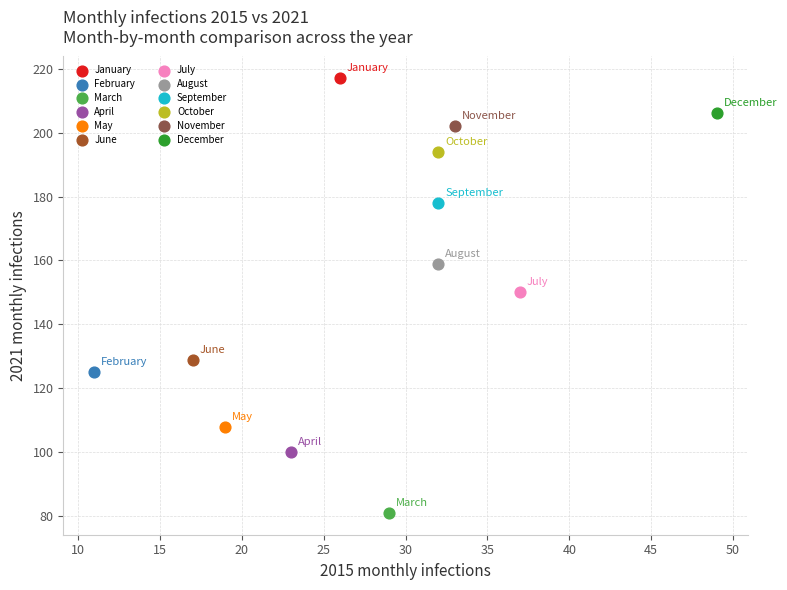

What are all the series names shown in the legend?

January, February, March, April, May, June, July, August, September, October, November, December